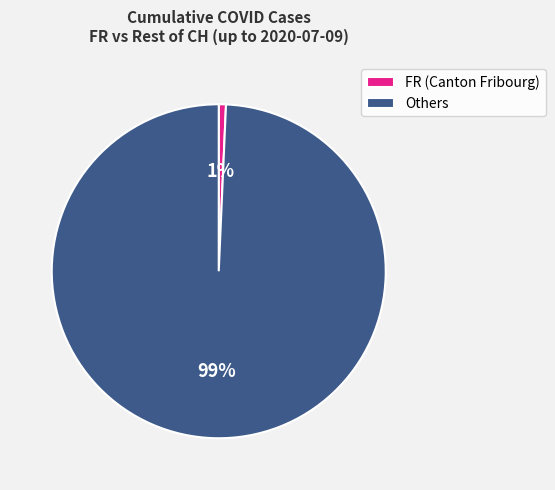

The Others slice represents 89% of the pie. True or false?

False